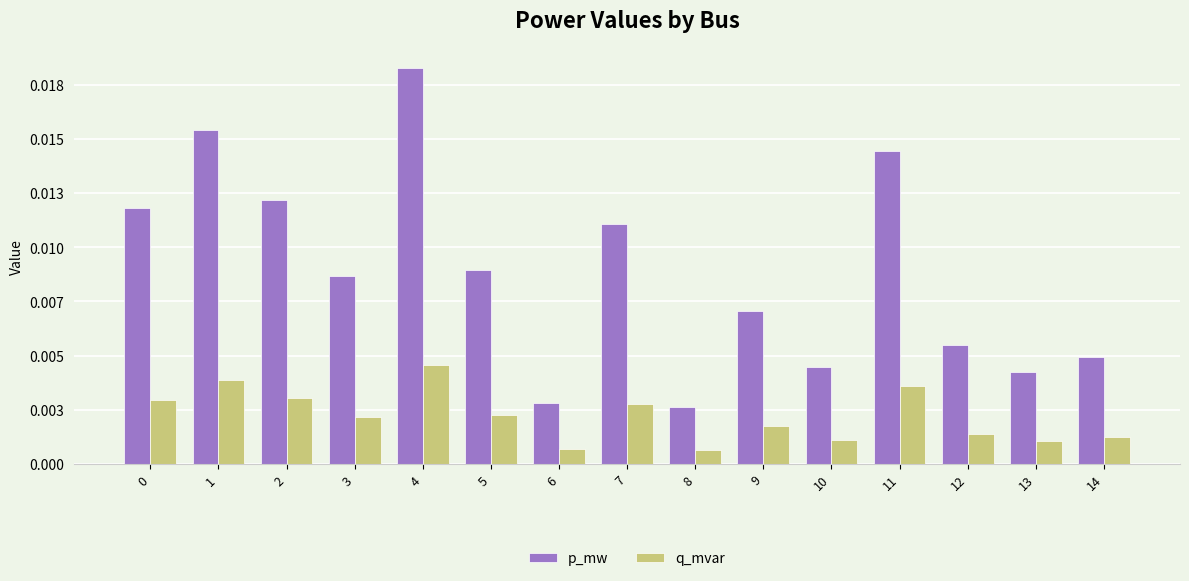

Are the bars horizontal?

No